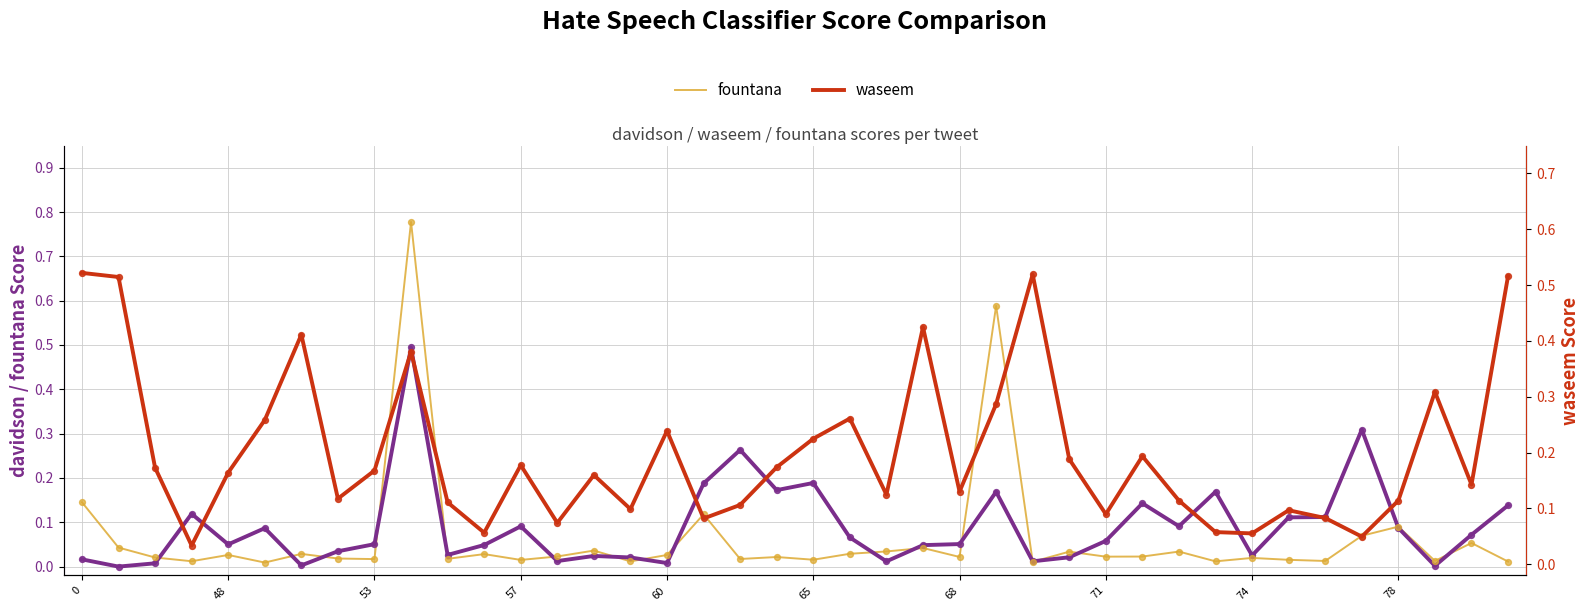

Which series has the largest Y range (max minus min)?

fountana